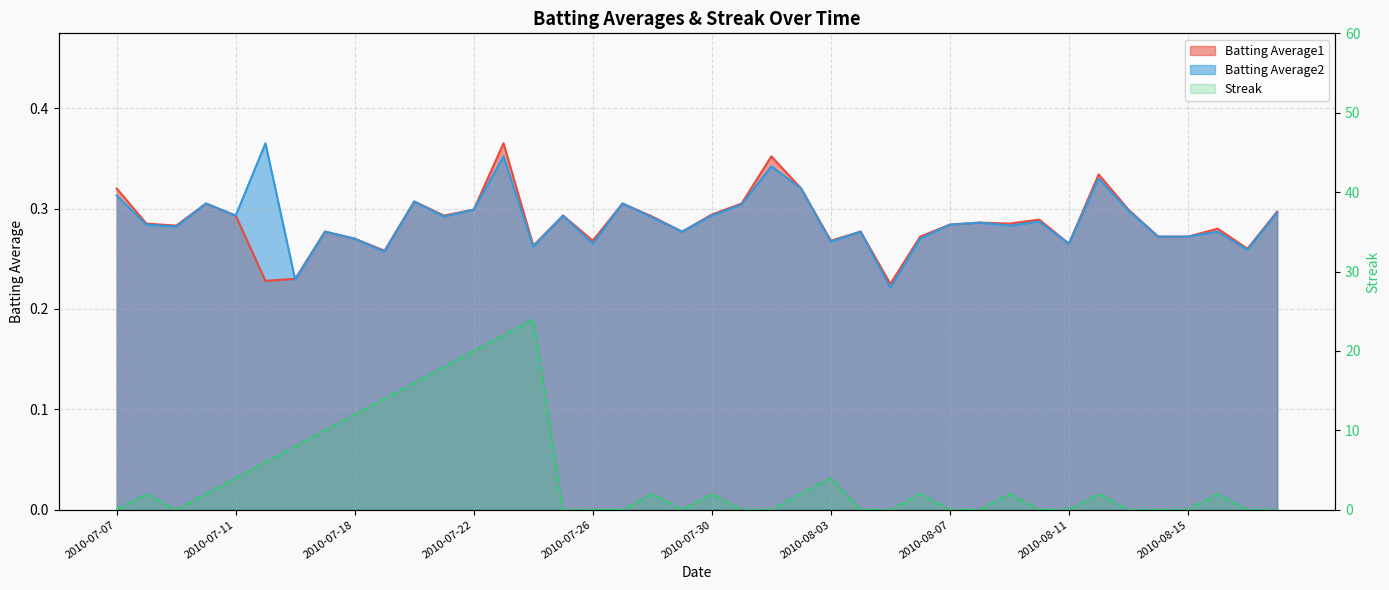

What is the total value across all series at 2010-07-07?

0.6